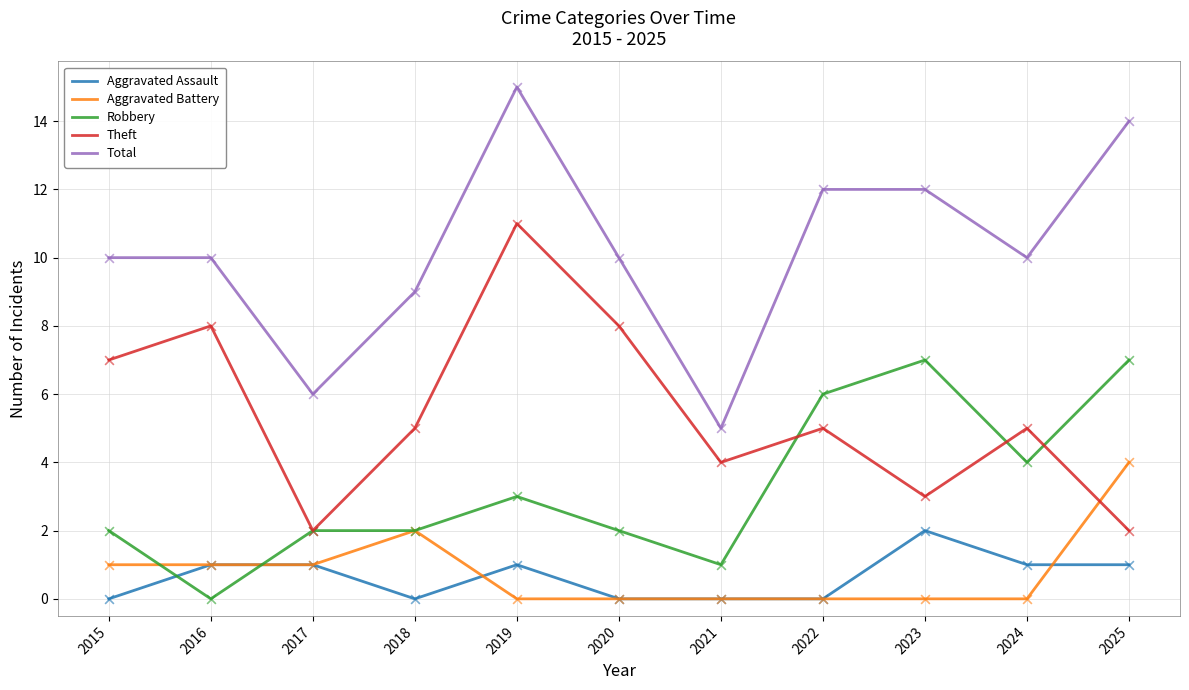

Is the value of Theft at 2024 greater than the value of Robbery at 2020?

Yes